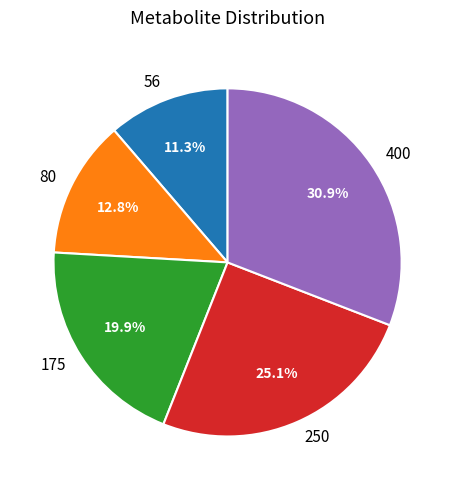

Does 175 account for over 50% of the chart?

No